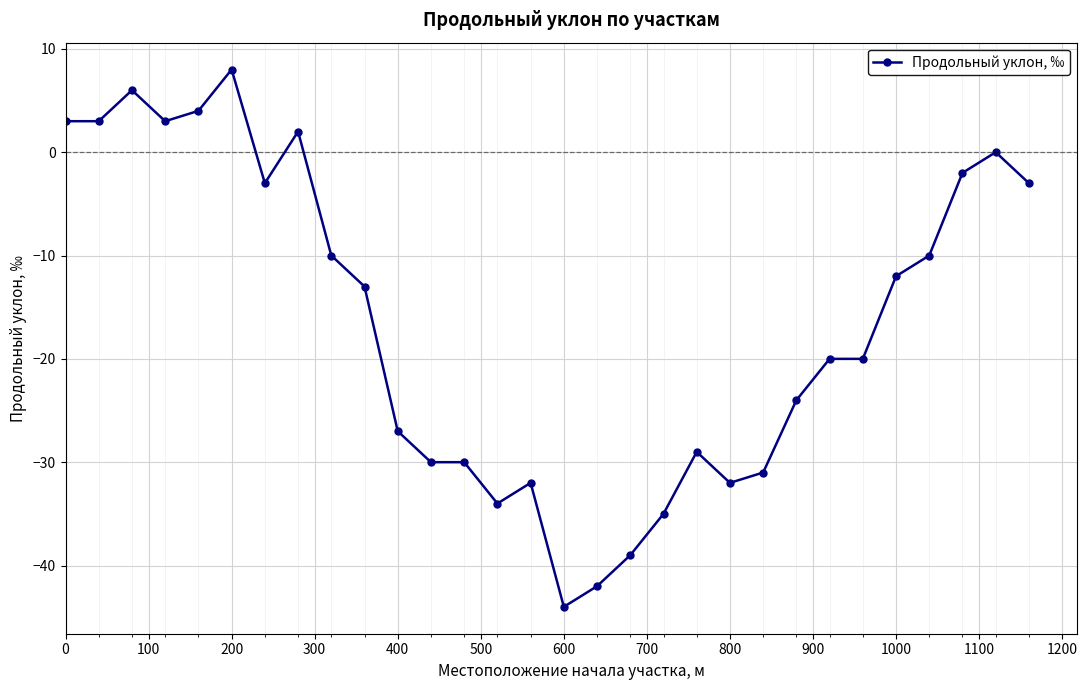

How many lines are shown in the chart?

1